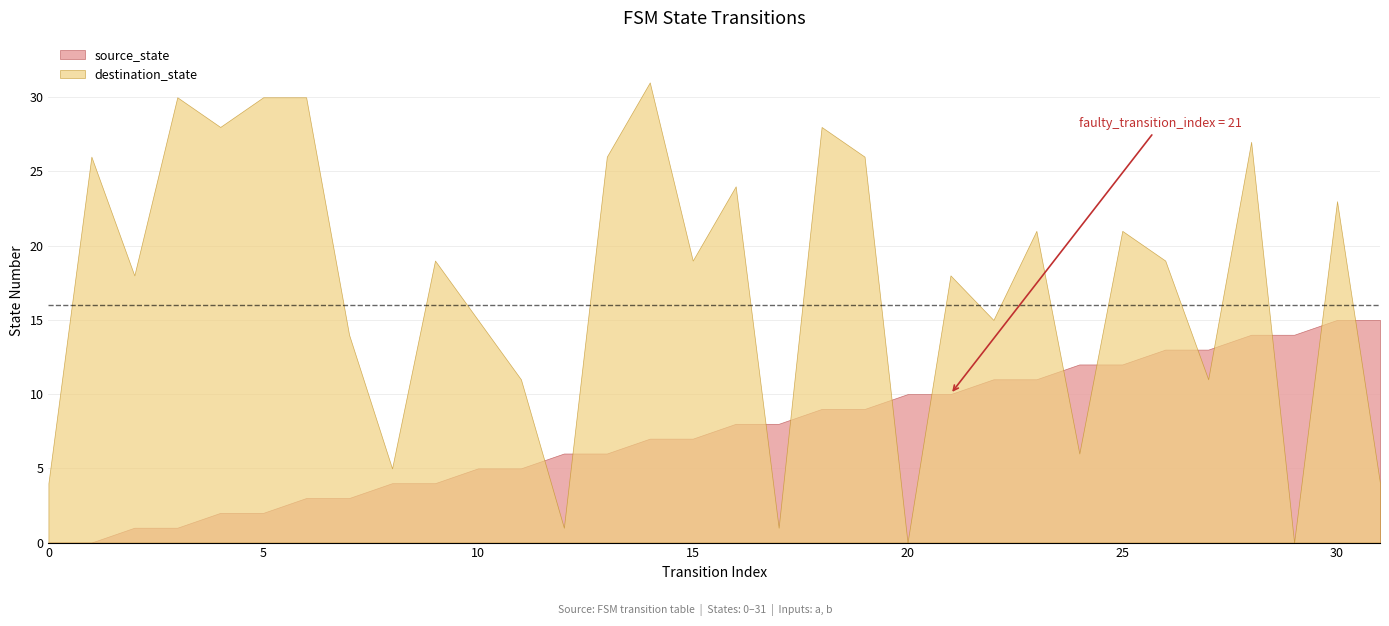

What is the spread (max minus min) of values at 3?

29